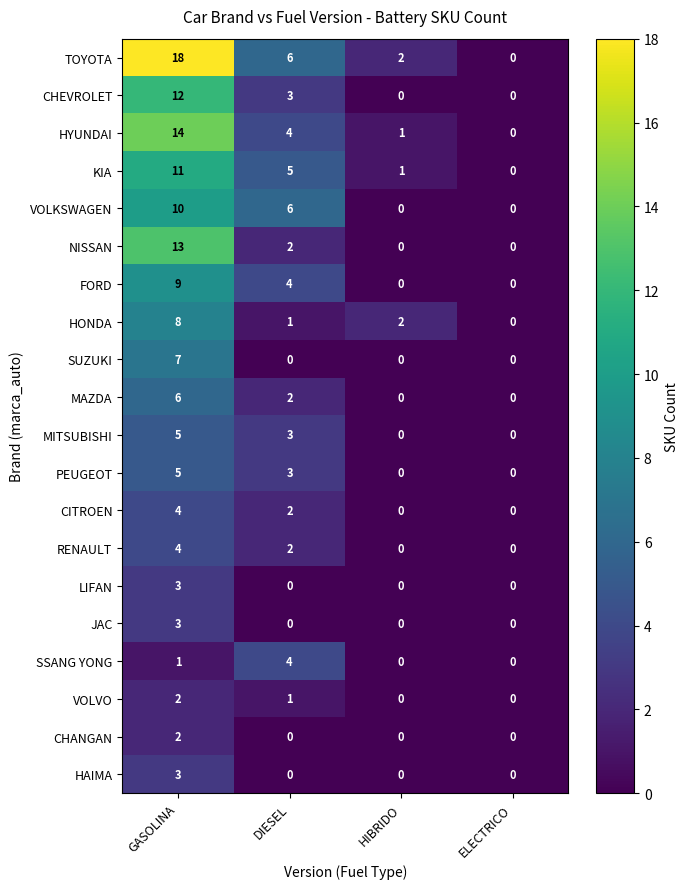

List the labels in order of TOYOTA value, largest first.

GASOLINA, DIESEL, HIBRIDO, ELECTRICO